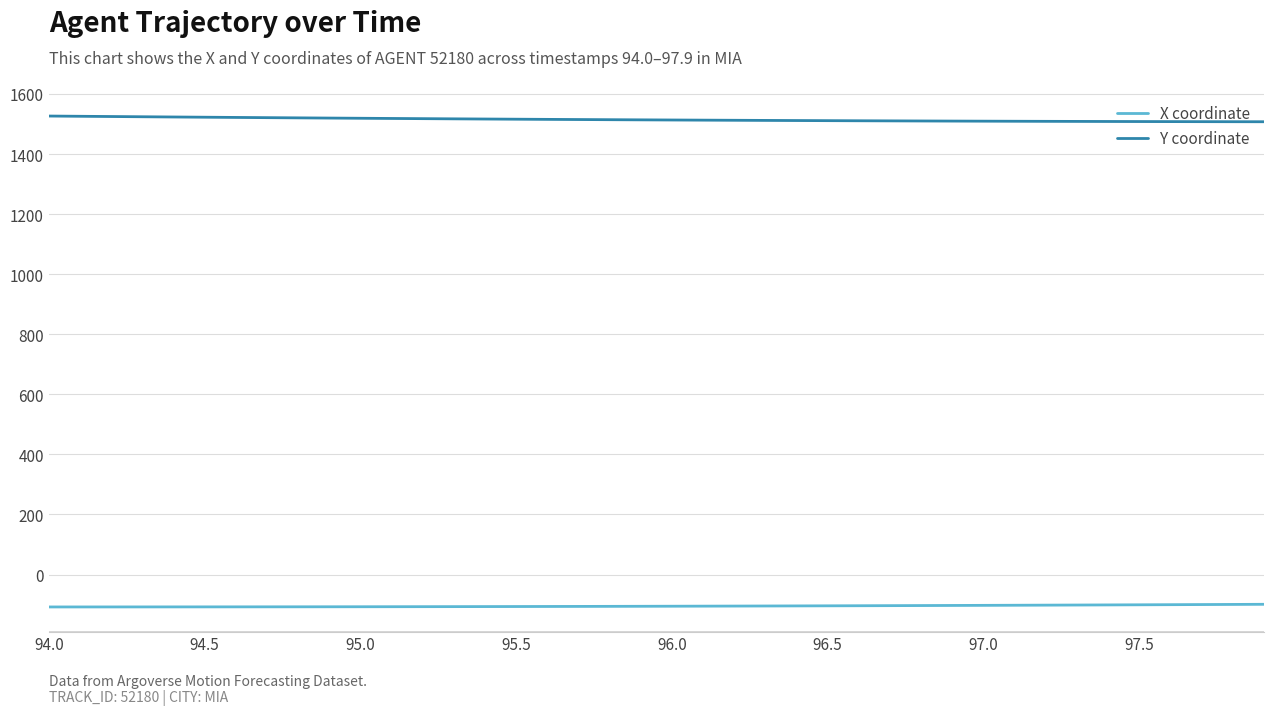

What is the smallest value displayed?

-107.9